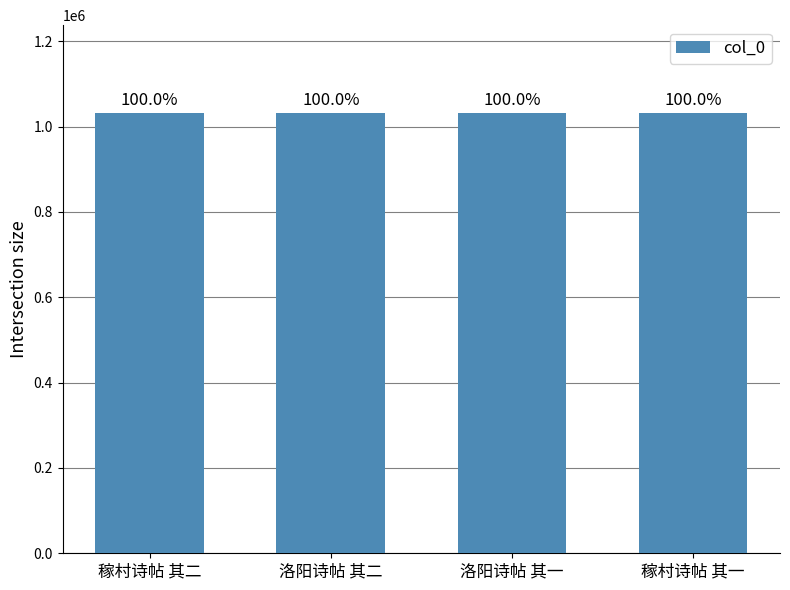

At which category does the chart reach its peak across all series?

洛阳诗帖 其一